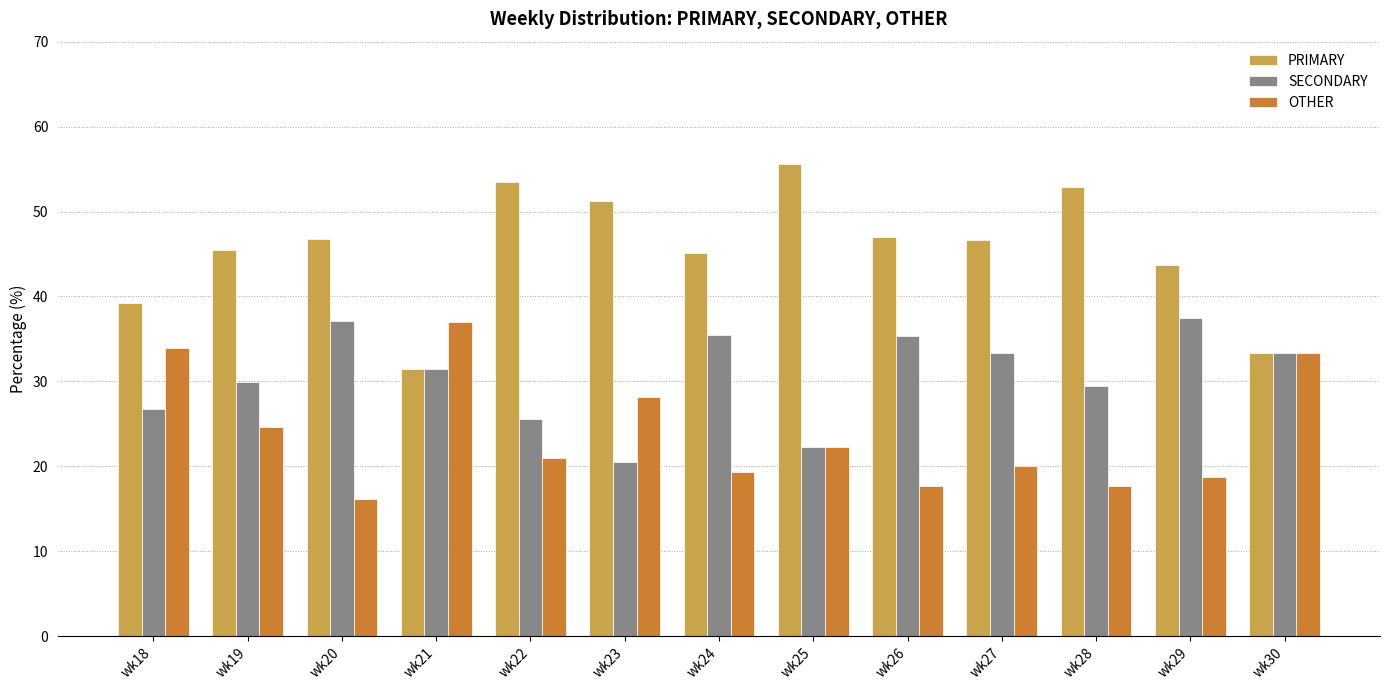

What are all the series names shown in the legend?

PRIMARY, SECONDARY, OTHER